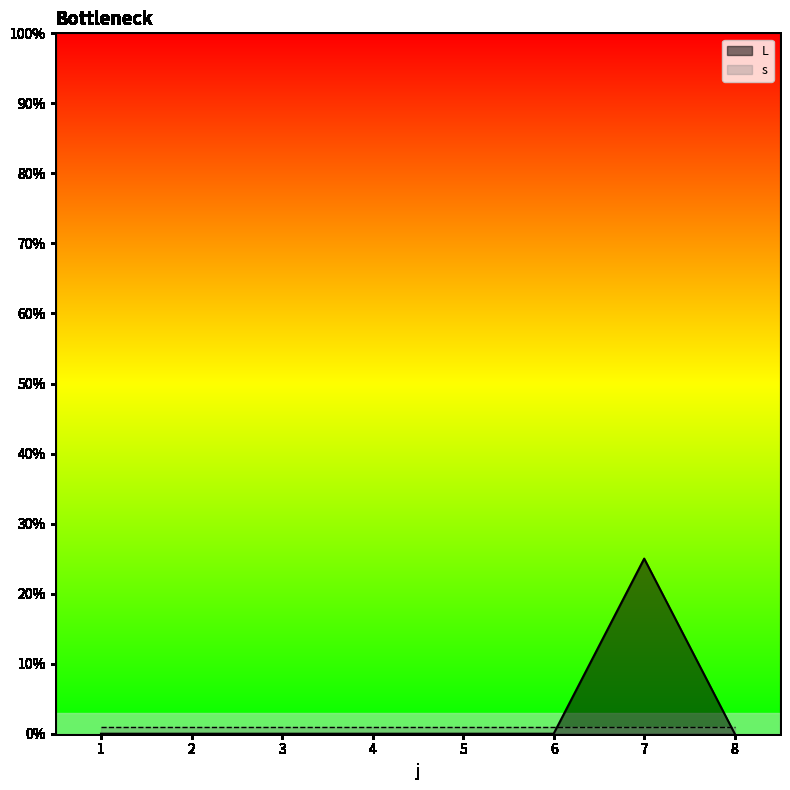

How many distinct data groups are displayed?

2